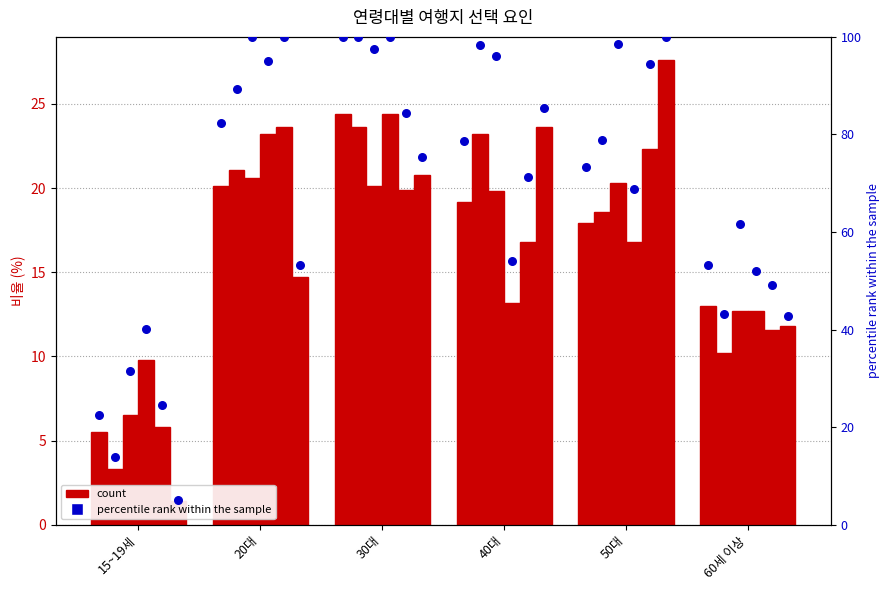

Is the value of 여행할 수 있는 시간 at 50대 greater than the value of 여행지 지명도 at 50대?

Yes